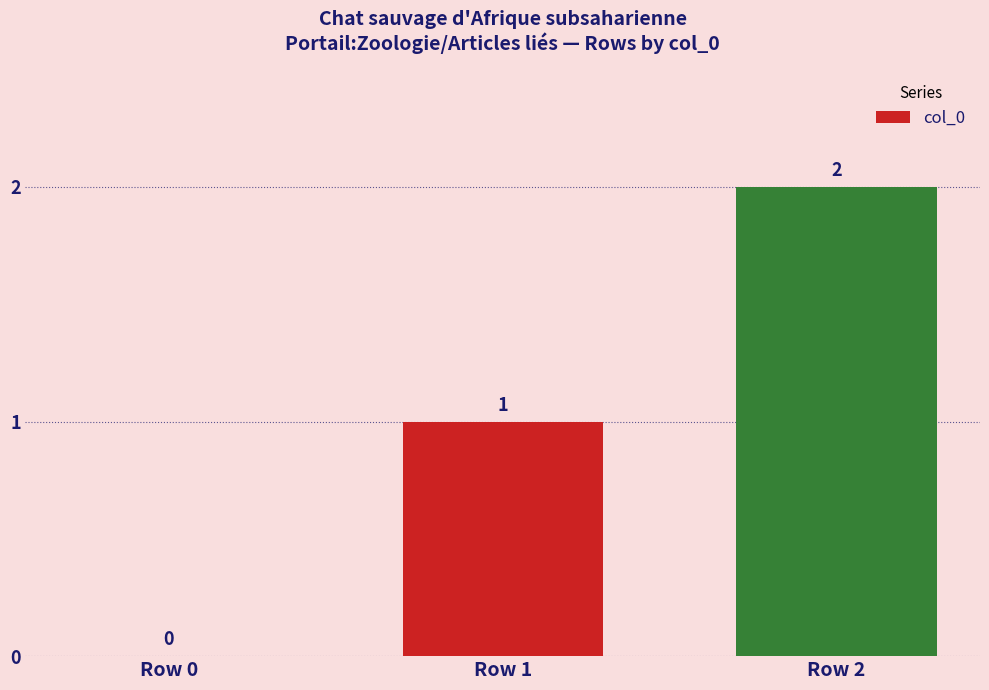

What is the sum of all values?

3